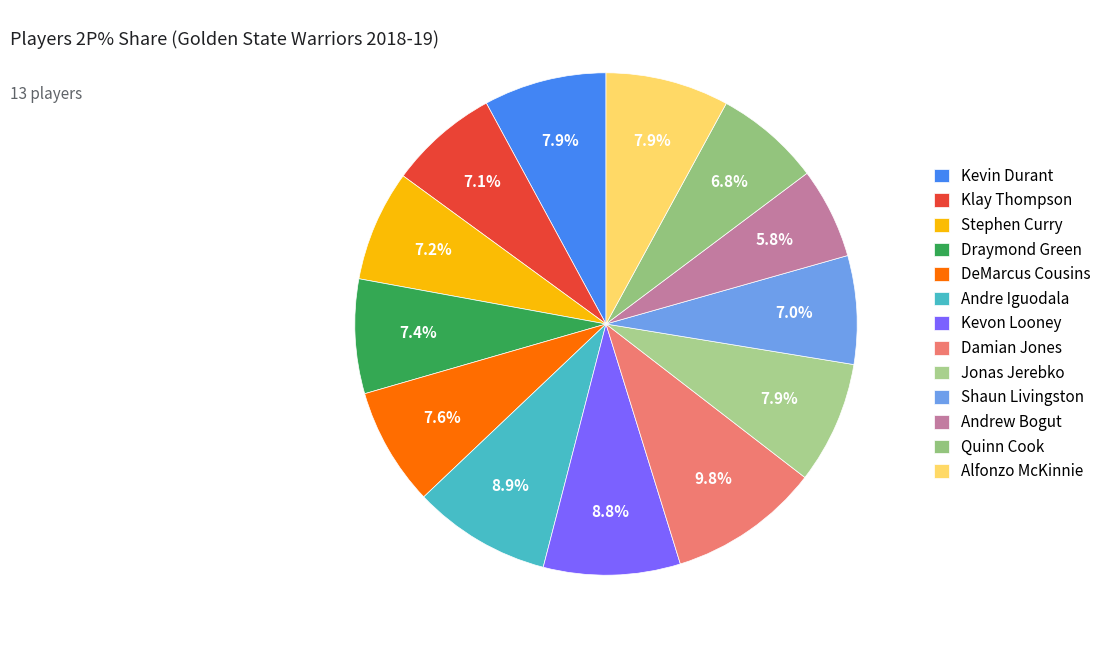

What portion of the pie excludes Shaun Livingston?

93.0%